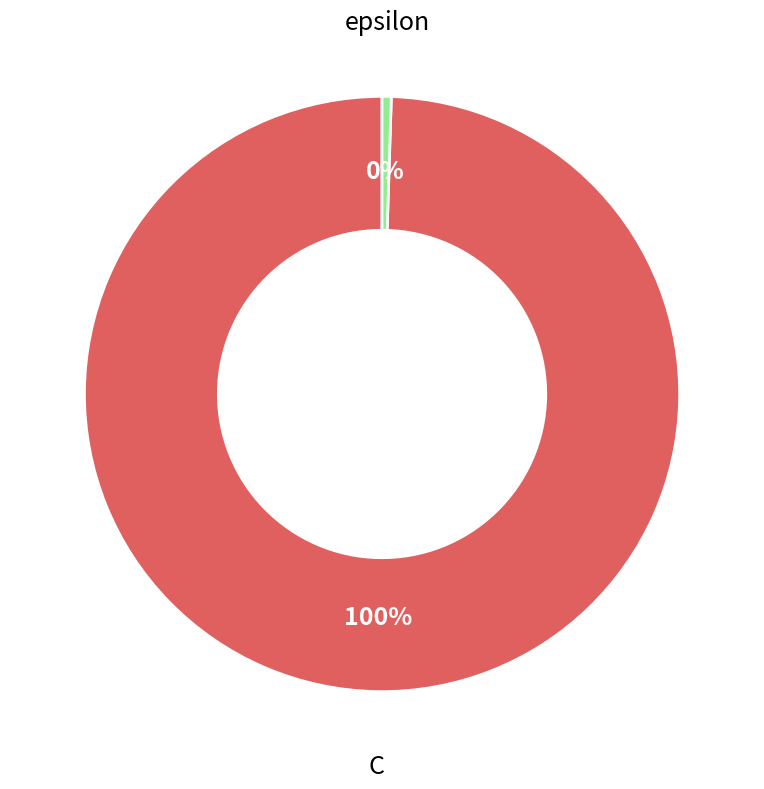

Which category has the biggest portion of the pie?

C